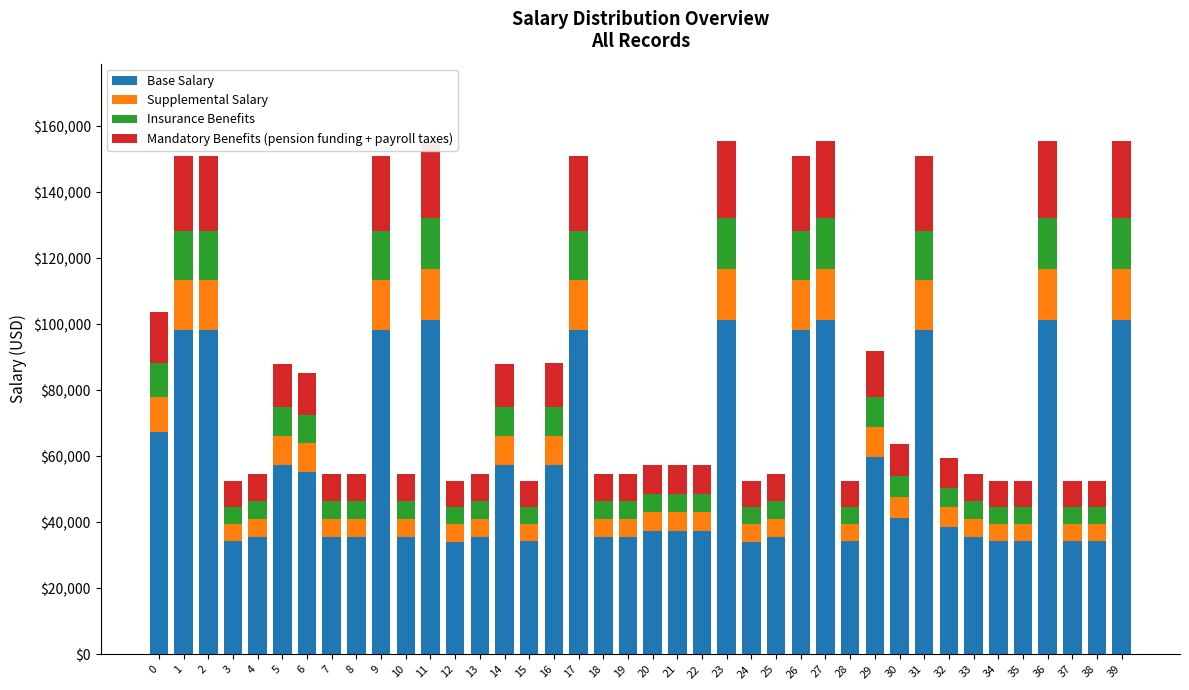

How many groups of bars are there?

40